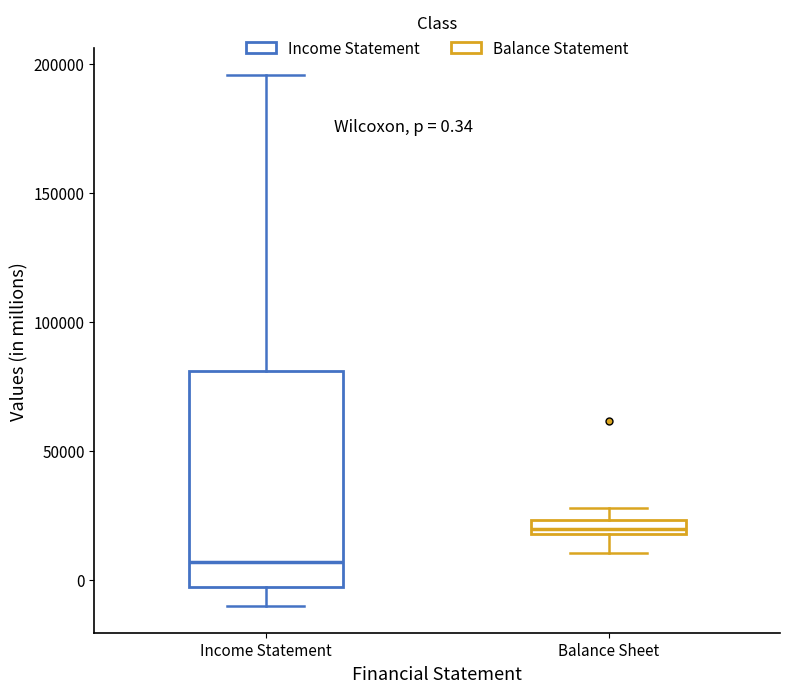

Which box has the highest median line?

Balance Sheet